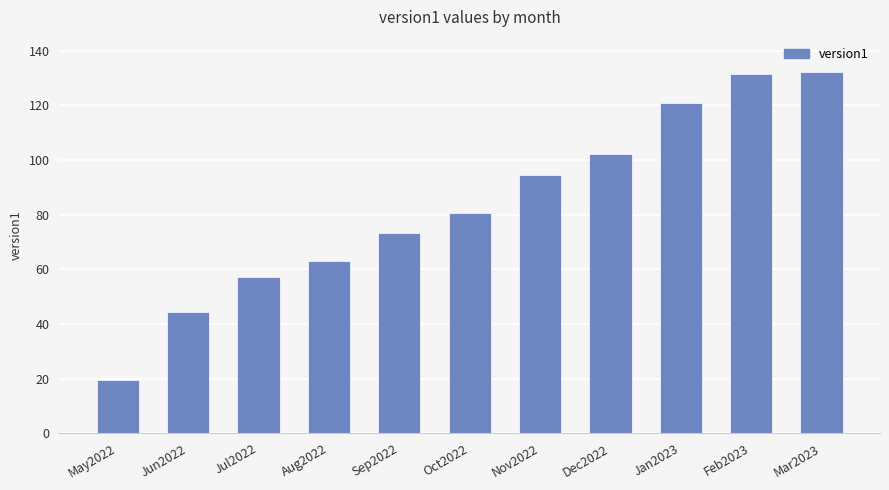

Reading left to right, extract all data points from this chart.

May2022=19.4	Jun2022=44.4	Jul2022=57.2	Aug2022=63.2	Sep2022=73.2	Oct2022=80.7	Nov2022=94.6	Dec2022=102.1	Jan2023=120.7	Feb2023=131.6	Mar2023=132.3